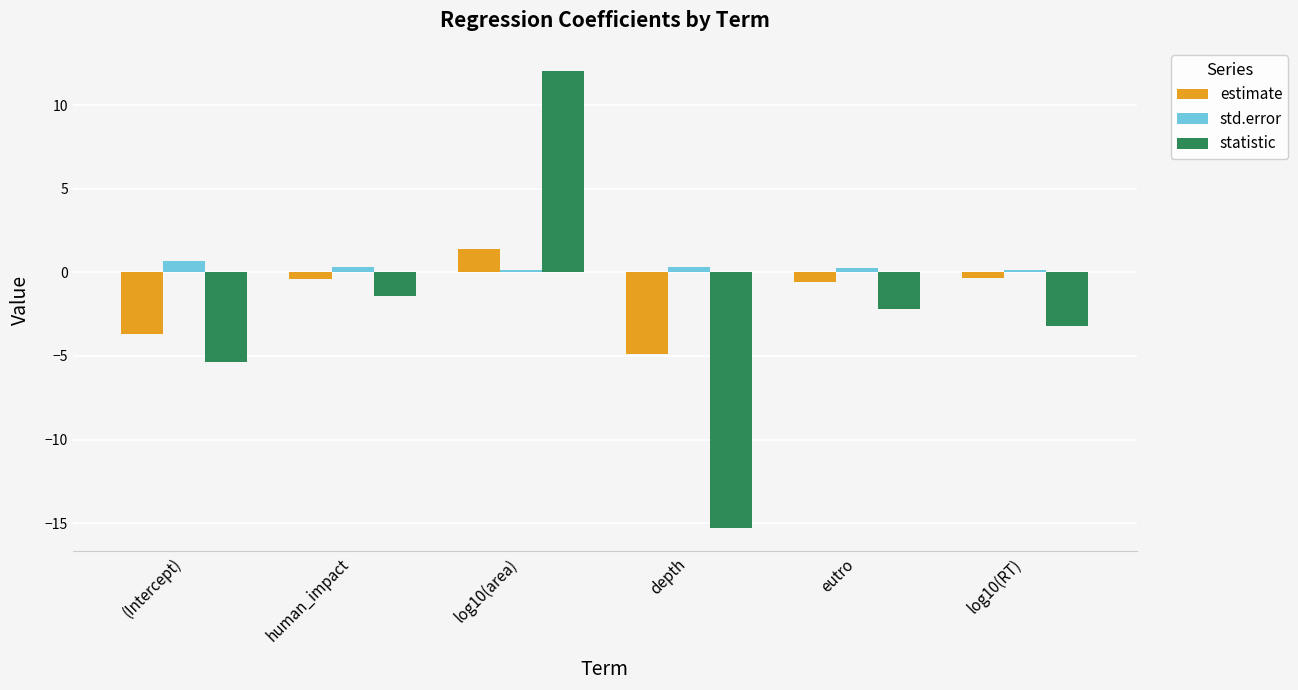

Which series changed the most between log10(area) and eutro?

statistic